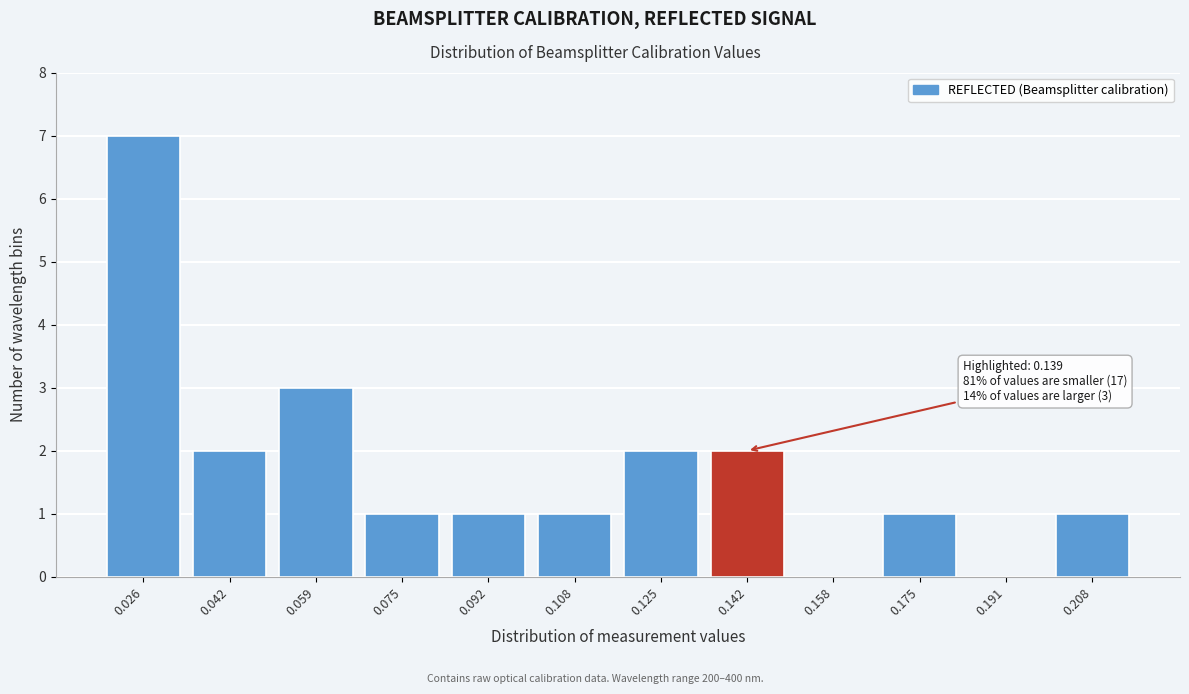

Reading right to left, transcribe all the data shown in this chart.

0.208=1	0.191=0	0.175=1	0.158=0	0.142=2	0.125=2	0.108=1	0.092=1	0.075=1	0.059=3	0.042=2	0.026=7